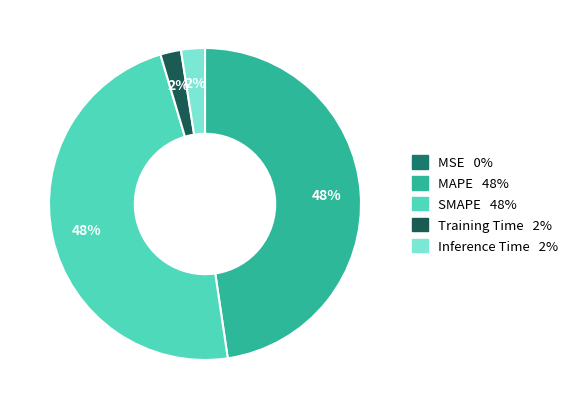

What is the smallest slice in the pie chart?

MSE